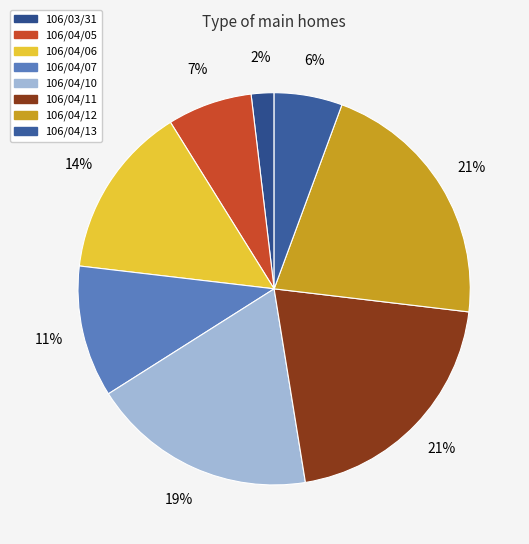

To the nearest percent, what percentage of the pie is 106/04/12?

21%